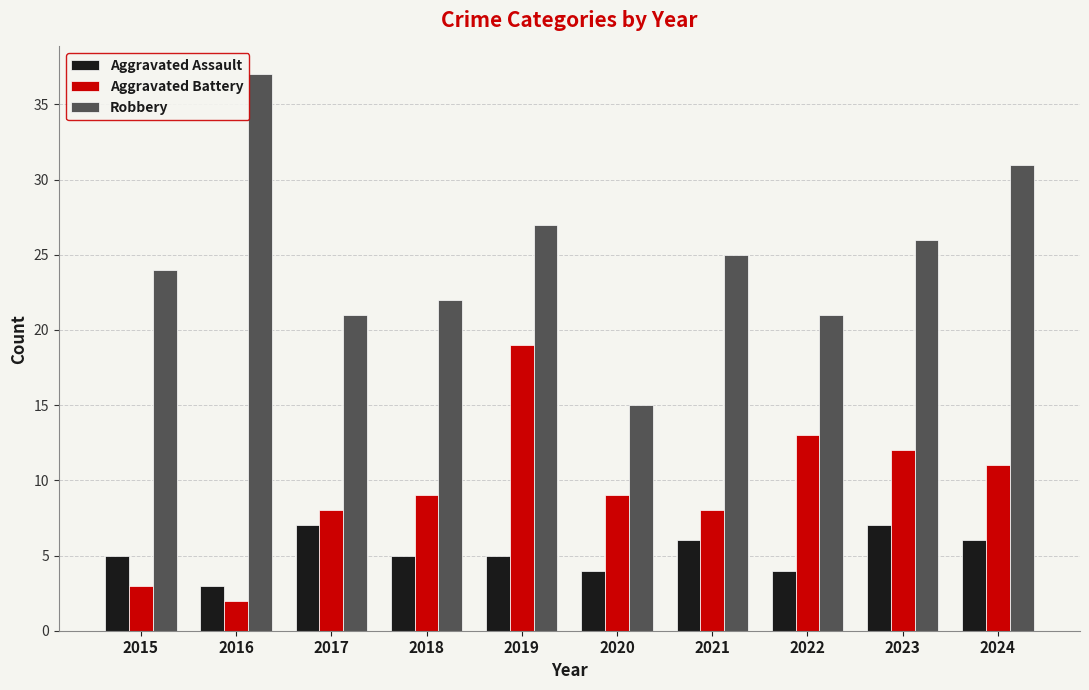

Rank the series at 2024 from lowest to highest value.

Aggravated Assault, Aggravated Battery, Robbery